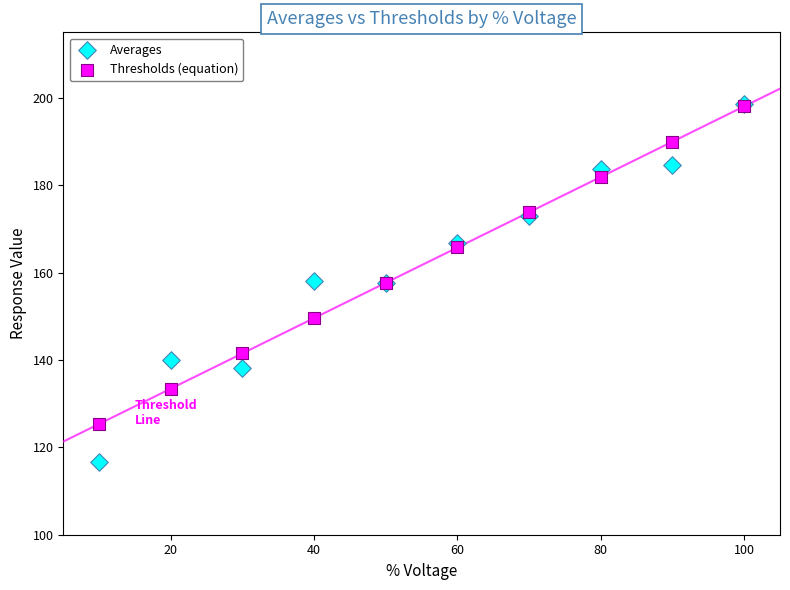

What are all the series names shown in the legend?

Averages, Thresholds (equation)